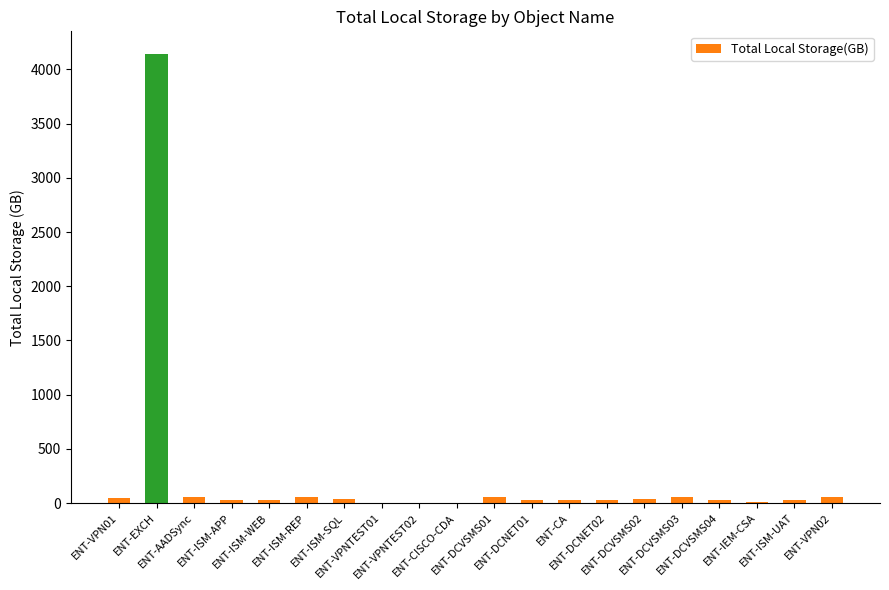

How many series are shown in this chart?

1